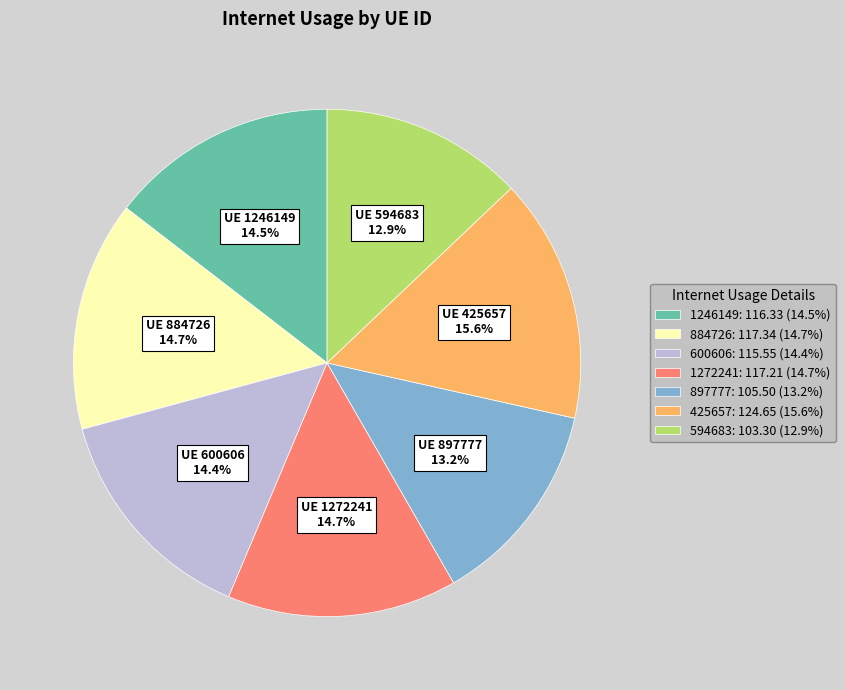

Is it true that 594683 is 13% of the pie?

True